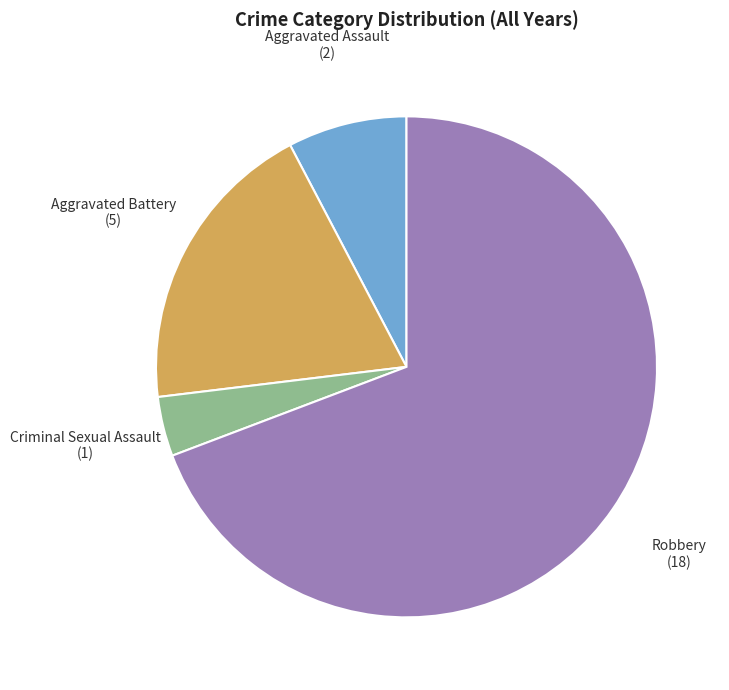

Rank the categories by value from highest to lowest.

Robbery, Aggravated Battery, Aggravated Assault, Criminal Sexual Assault